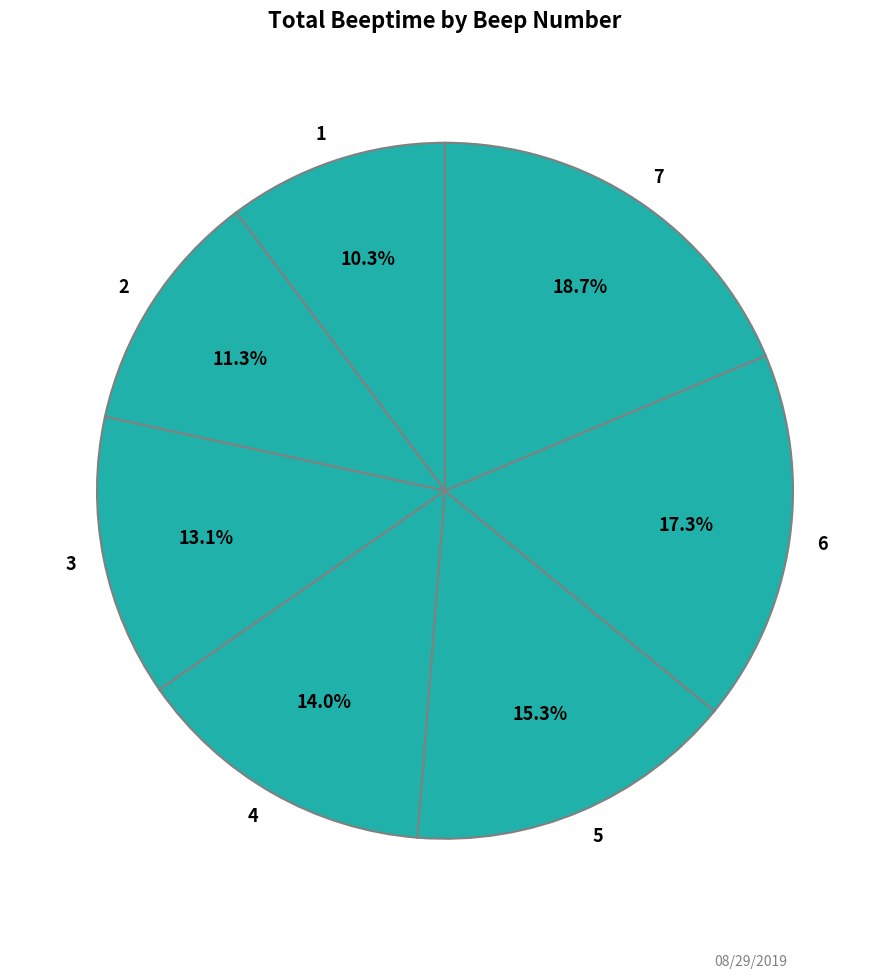

Rank the categories by value from highest to lowest.

7, 6, 5, 4, 3, 2, 1